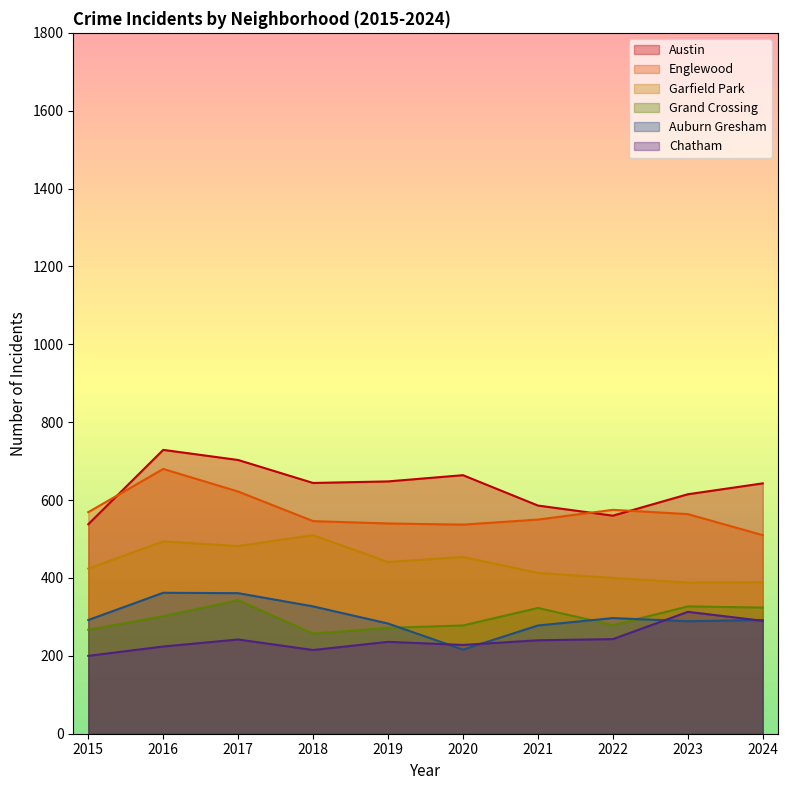

Where is Grand Crossing nearest to the value 300?

2016